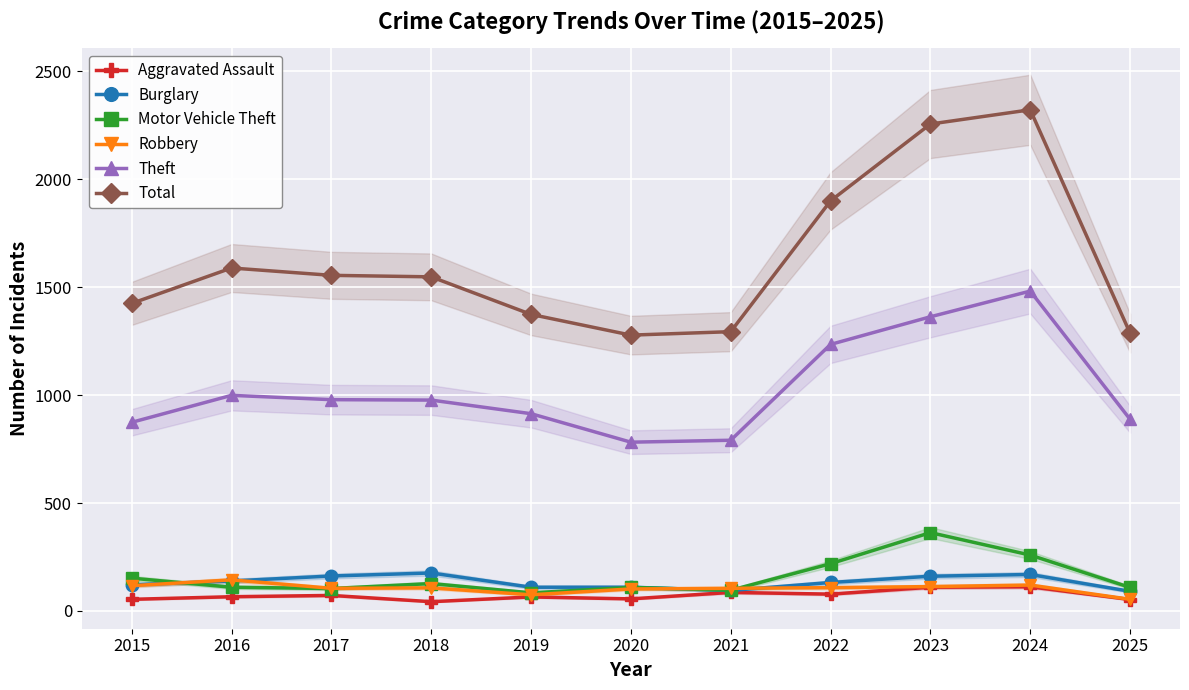

What is the approximate value of Motor Vehicle Theft at 2020, to the nearest 10?

110